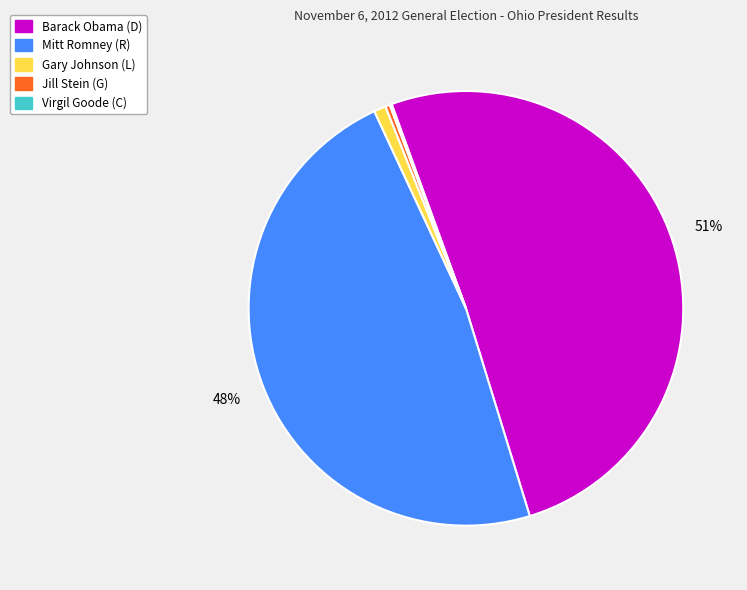

Which category has the biggest portion of the pie?

Barack Obama (D)